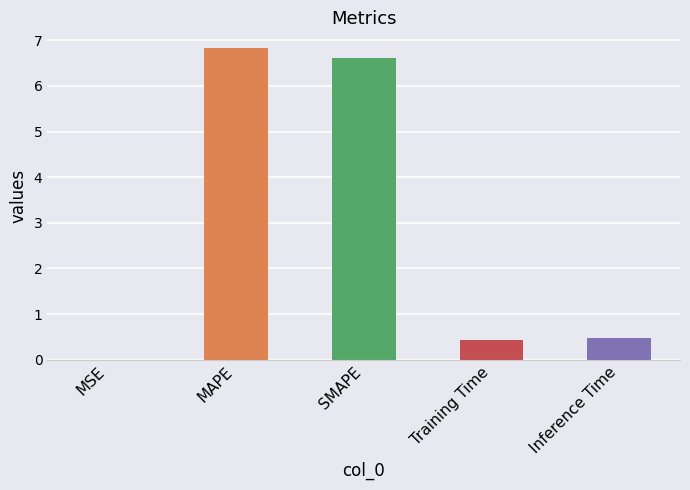

What value does the data have at Inference Time?

0.5